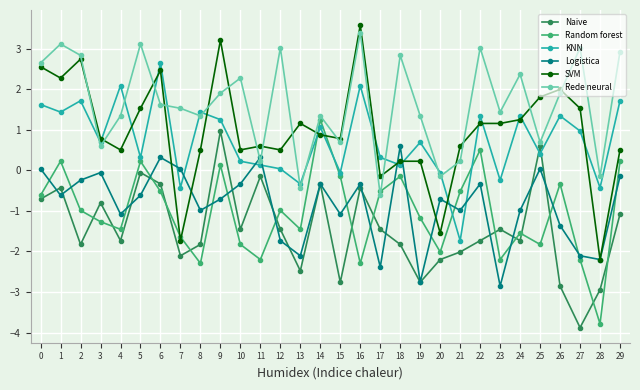

What is the value of the KNN point at the 8th from the left?

-0.4